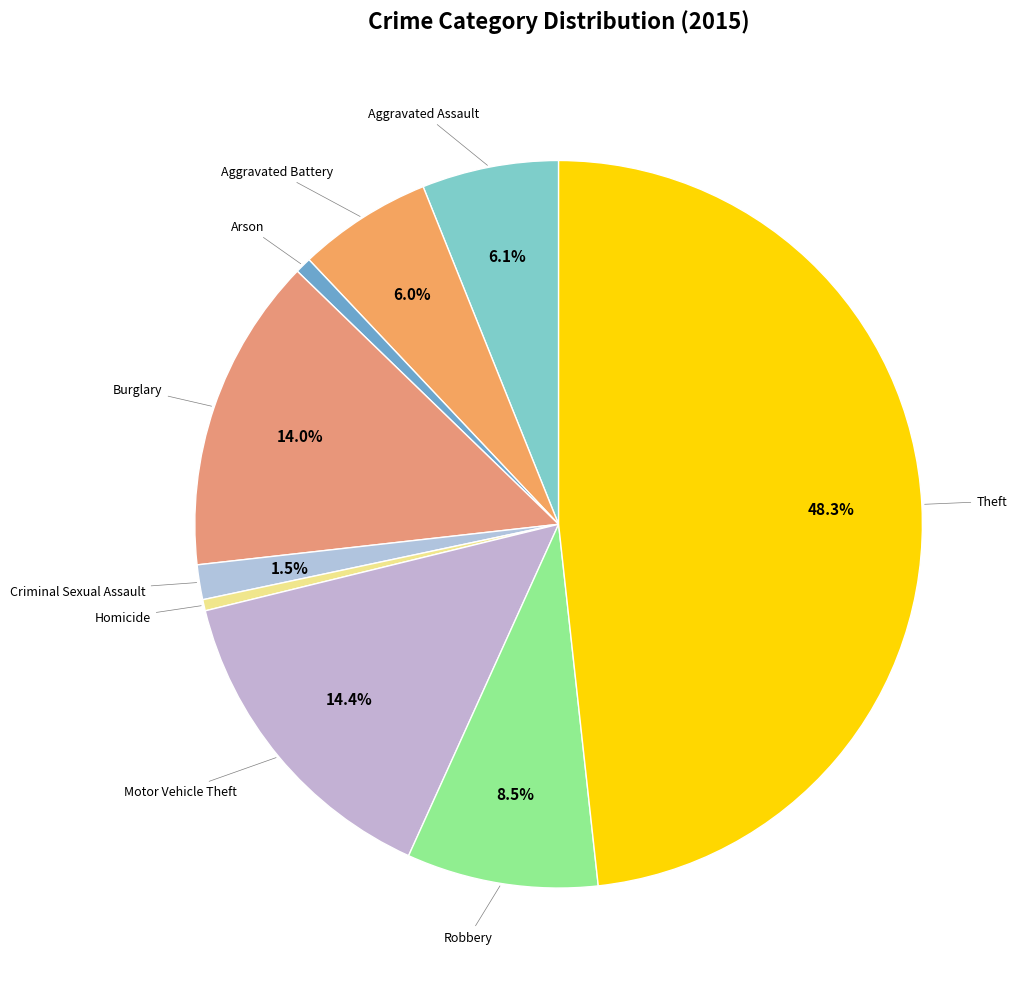

Does Homicide account for over 50% of the chart?

No